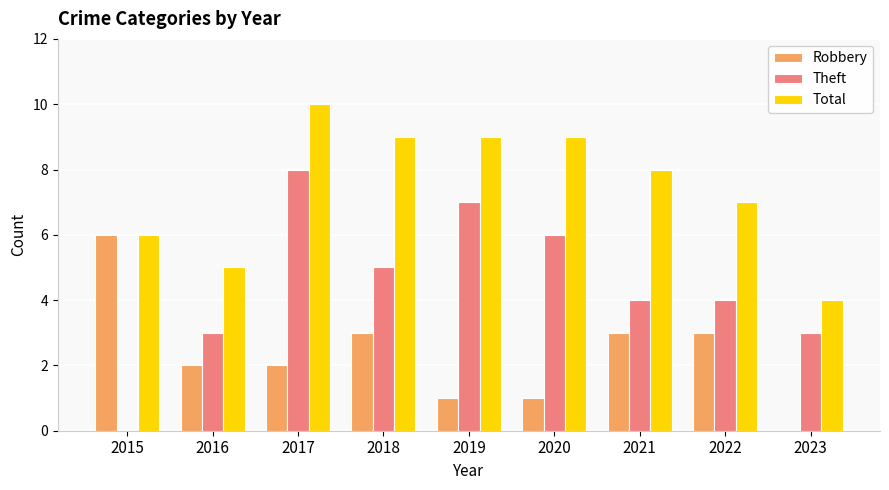

How many groups of bars are there?

9